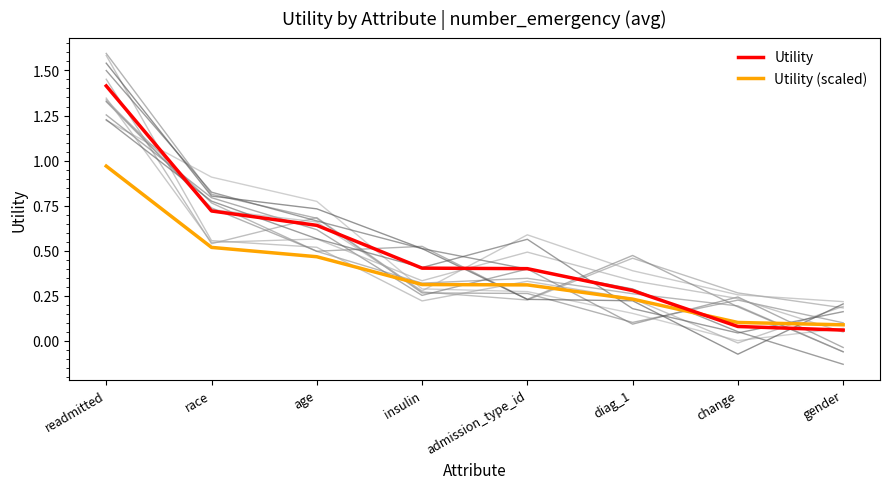

At how many categories does at least one series exceed 1?

1